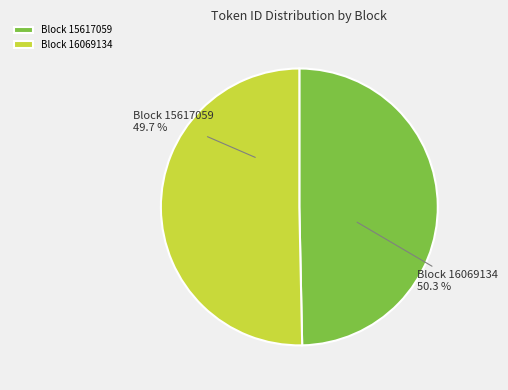

Which has a higher value, 15617059 or 16069134?

16069134